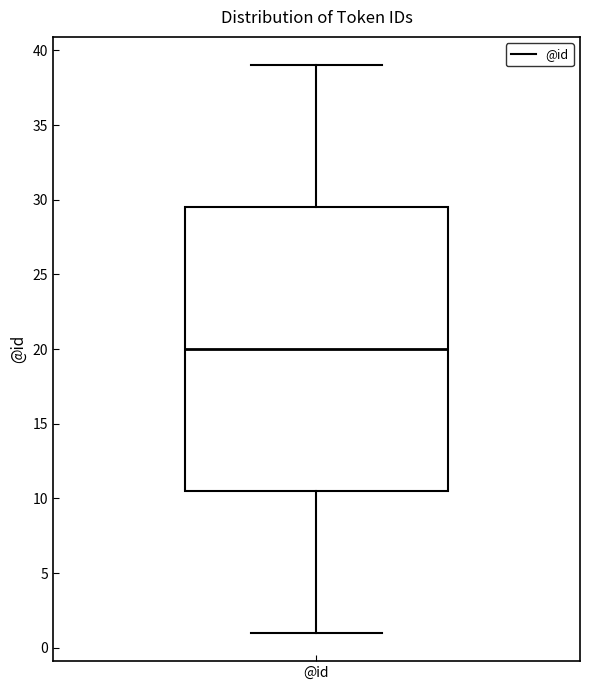

Where does the upper whisker of the box for @id end on the y-axis? The values are not printed on the chart, so give them approximately, as read against the axis.

39.0